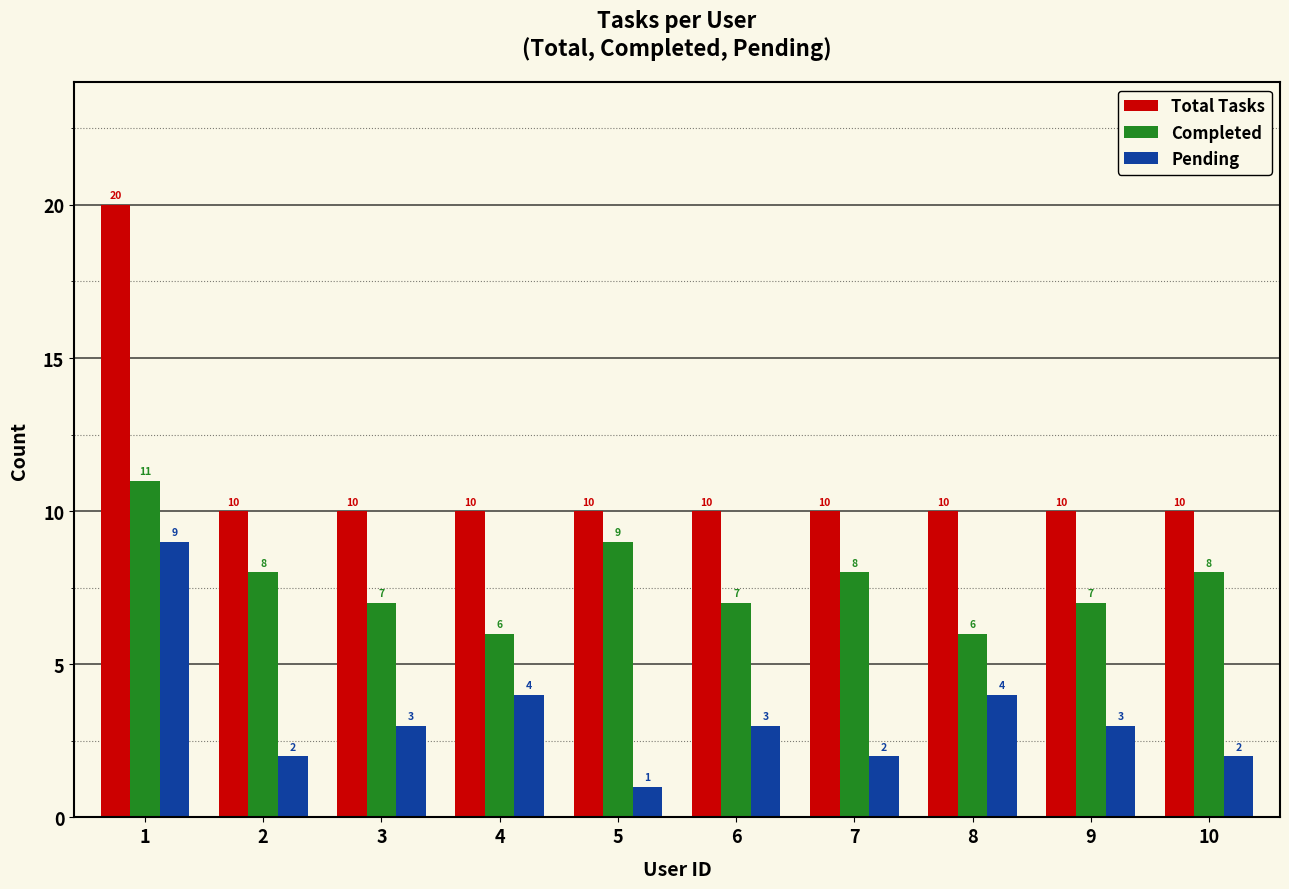

Which series has the largest range (max minus min)?

Total Tasks